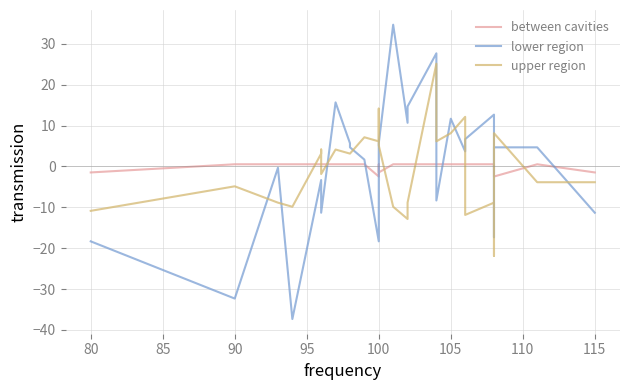

What is the smallest value displayed?

-37.3